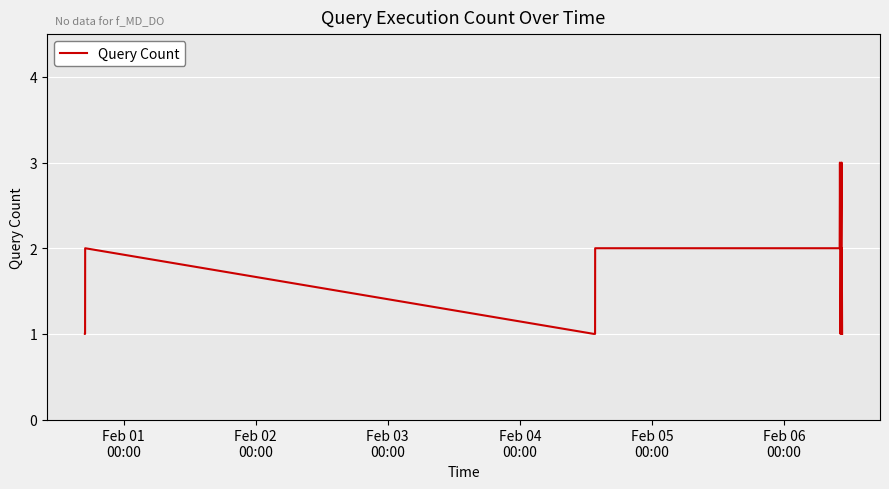

What is the sum of all values?

28